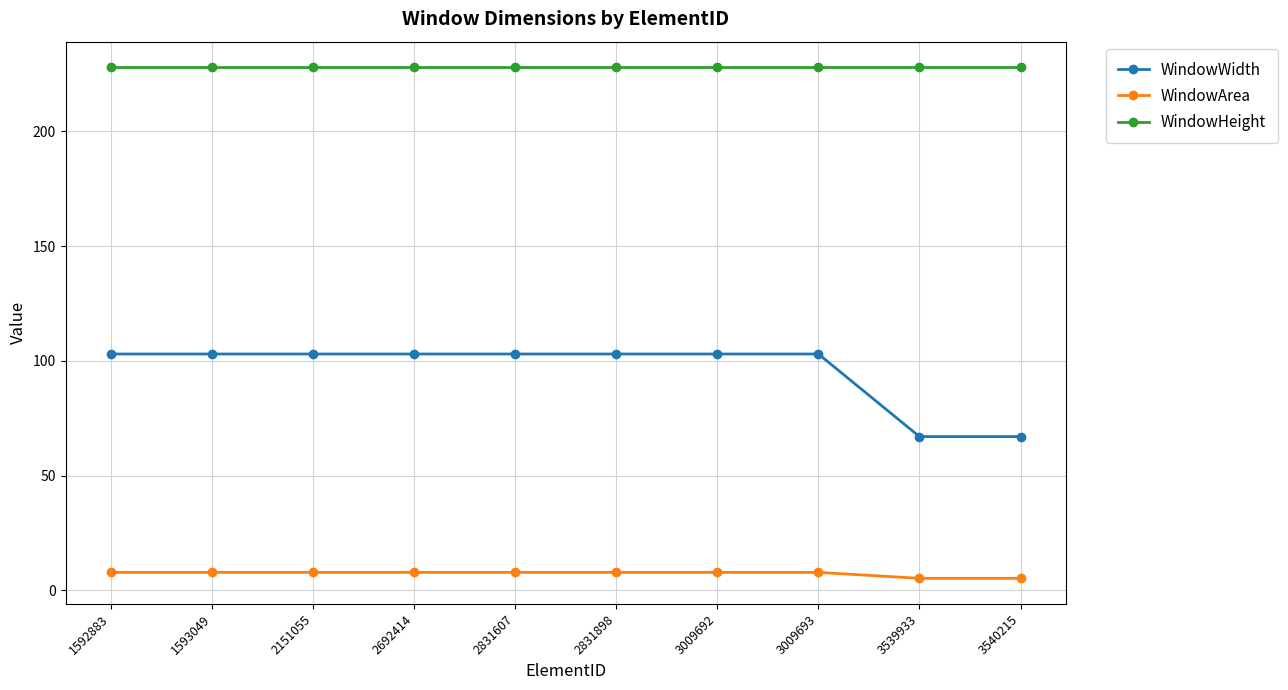

Which series has the largest total across all categories?

WindowHeight